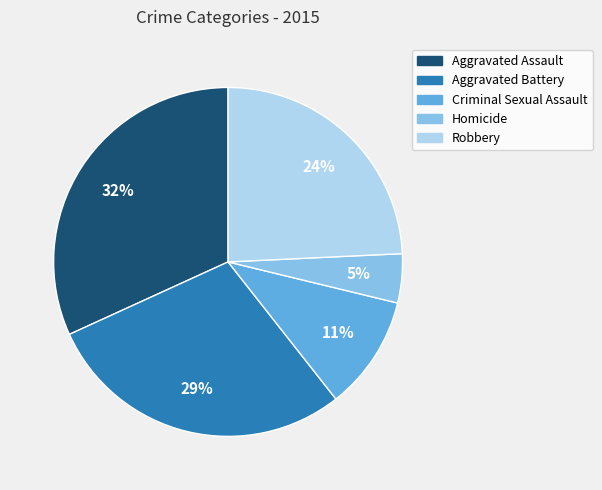

To the nearest percent, what is the difference between the largest and smallest slice percentages?

27%